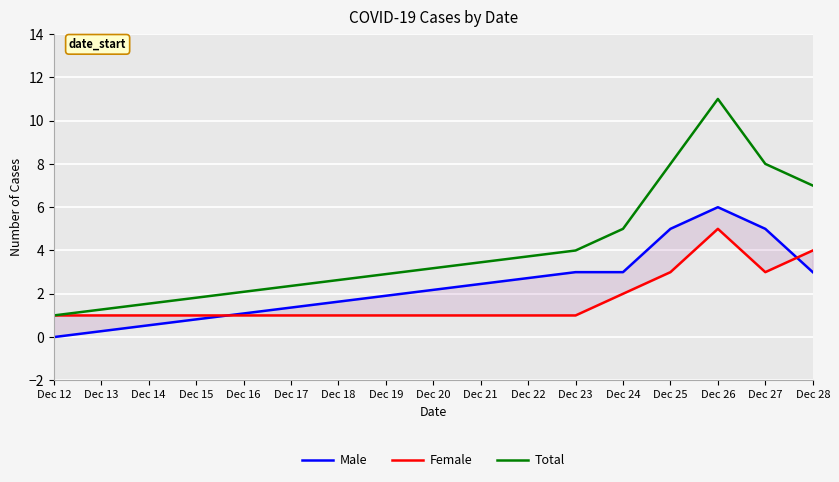

Which series has the largest total across all categories?

Total